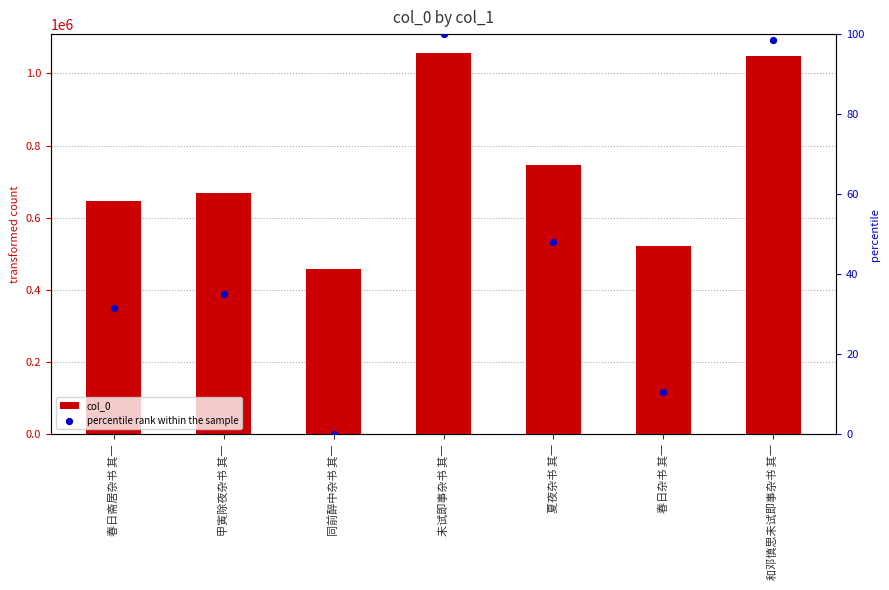

What are all the series names shown in the legend?

col_0, percentile rank within the sample